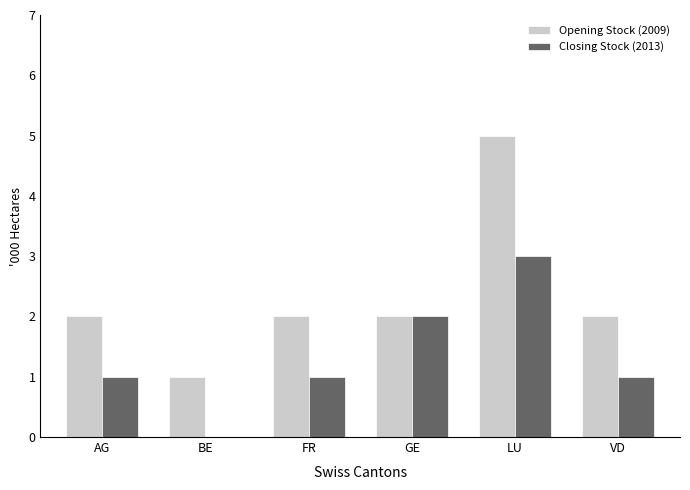

How many Opening Stock (2009) values are between 2 and 3?

4